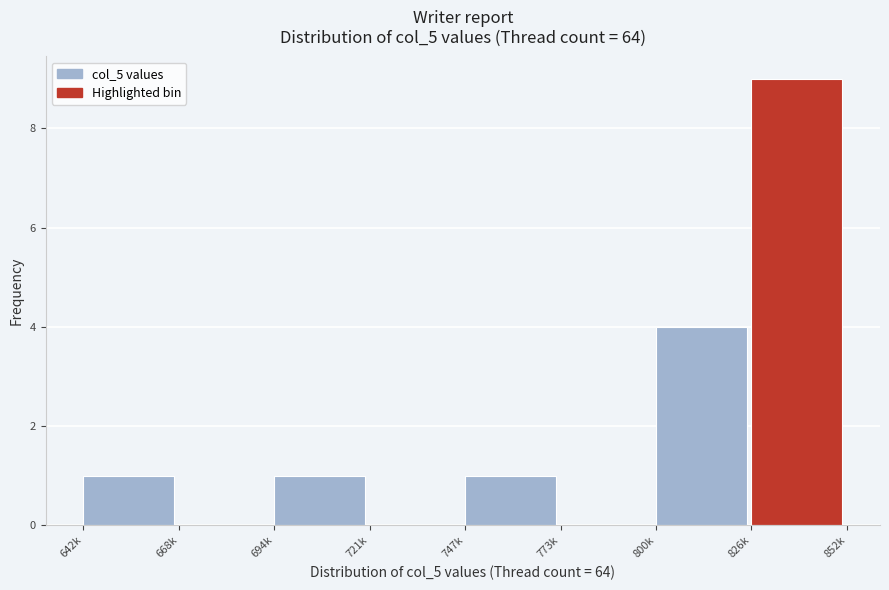

Reading right to left, transcribe all the data shown in this chart.

826k=9	800k=4	773k=0	747k=1	721k=0	694k=1	668k=0	642k=1